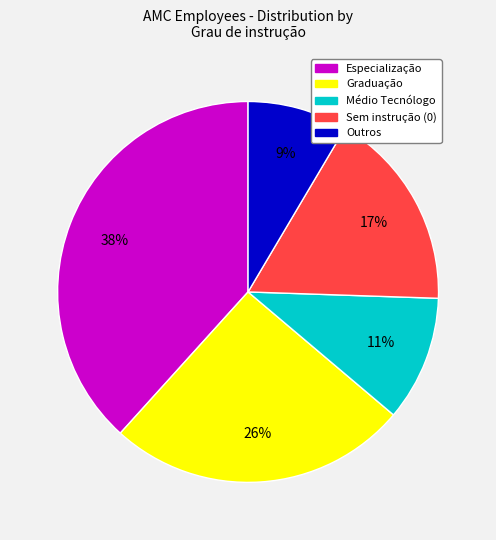

To the nearest percent, what is the average slice percentage?

20%